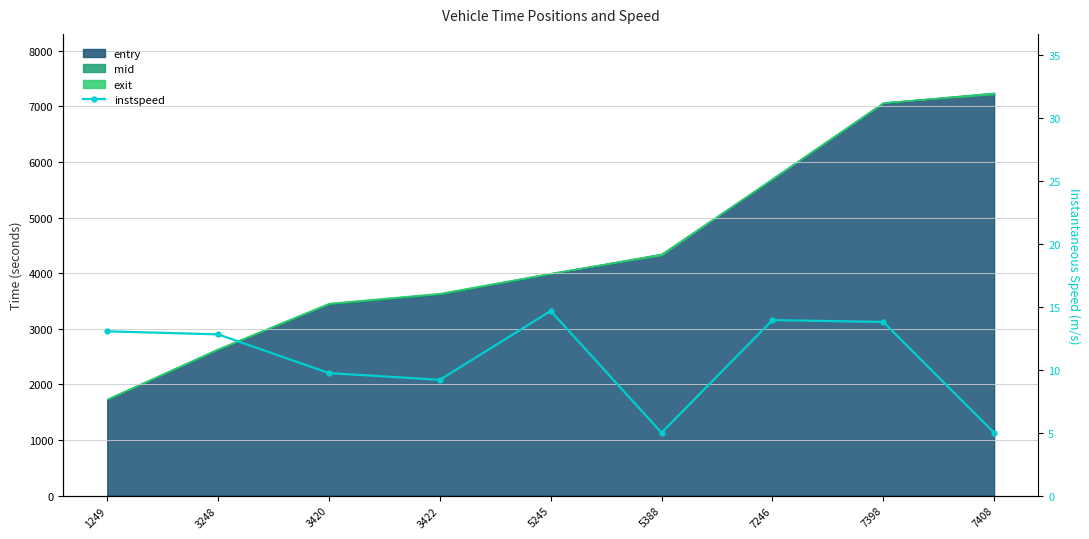

What is the approximate value at 5388?

5.0